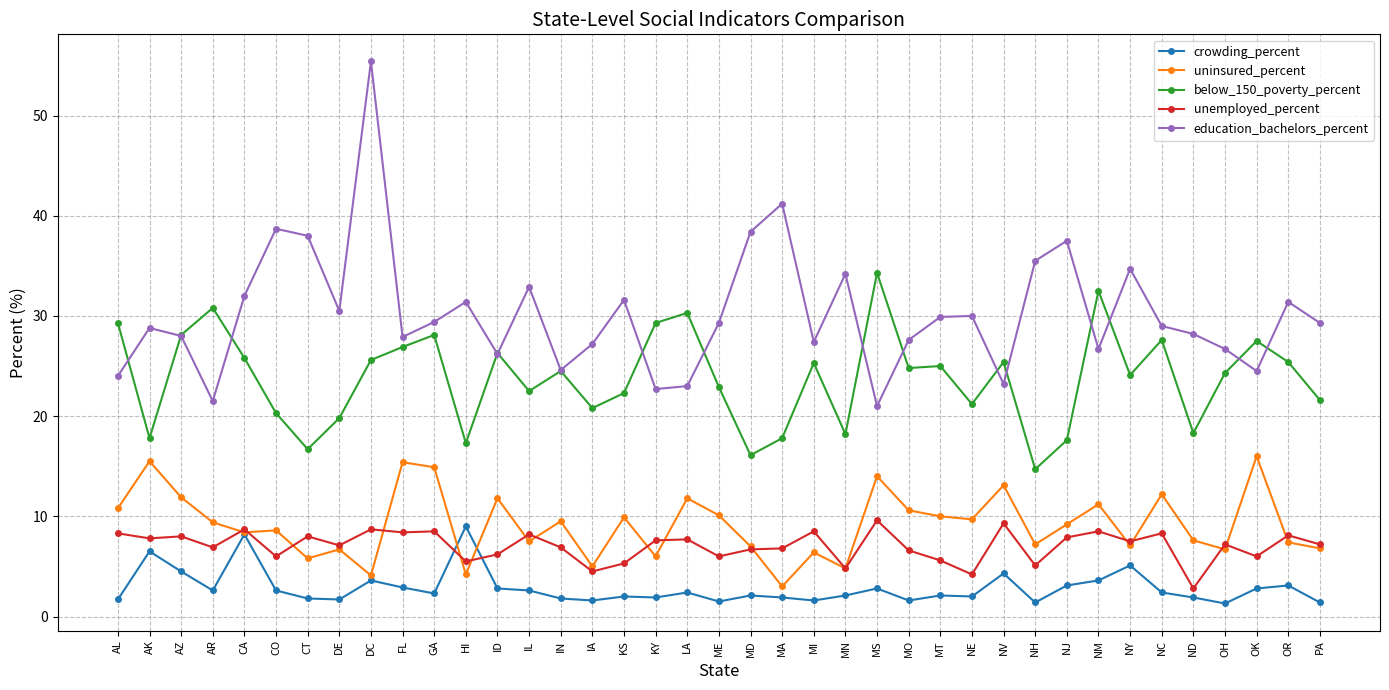

At how many categories does at least one series exceed 49?

1